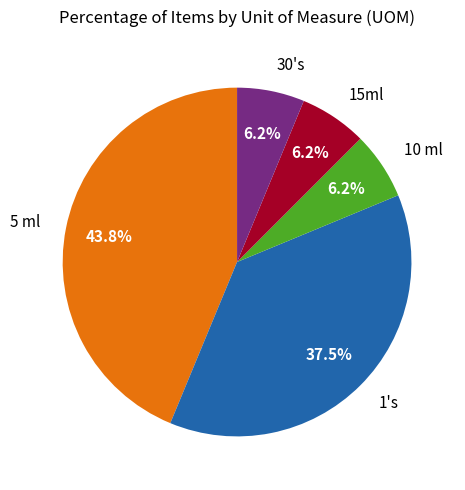

Approximately how many times larger is the value at 30's compared to 5 ml?

0.1